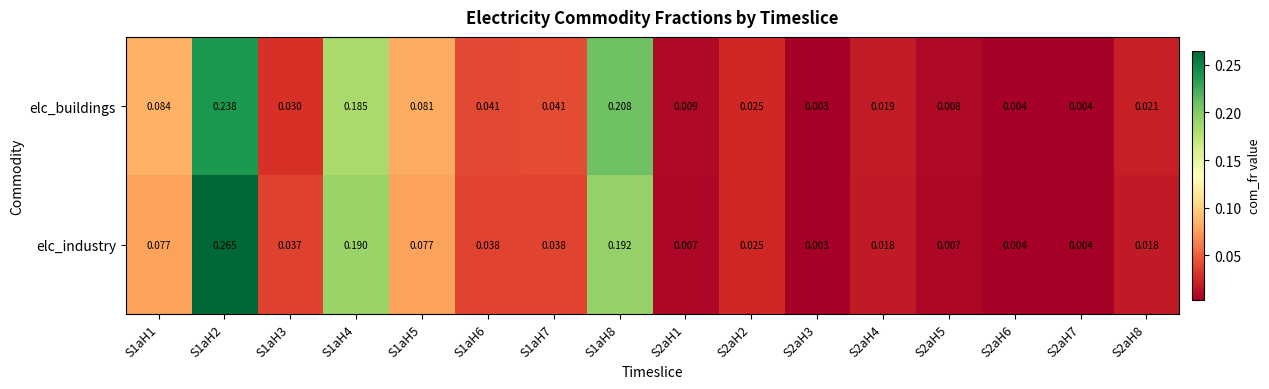

Between S1aH8 and S2aH7, which series saw the biggest shift?

elc_buildings